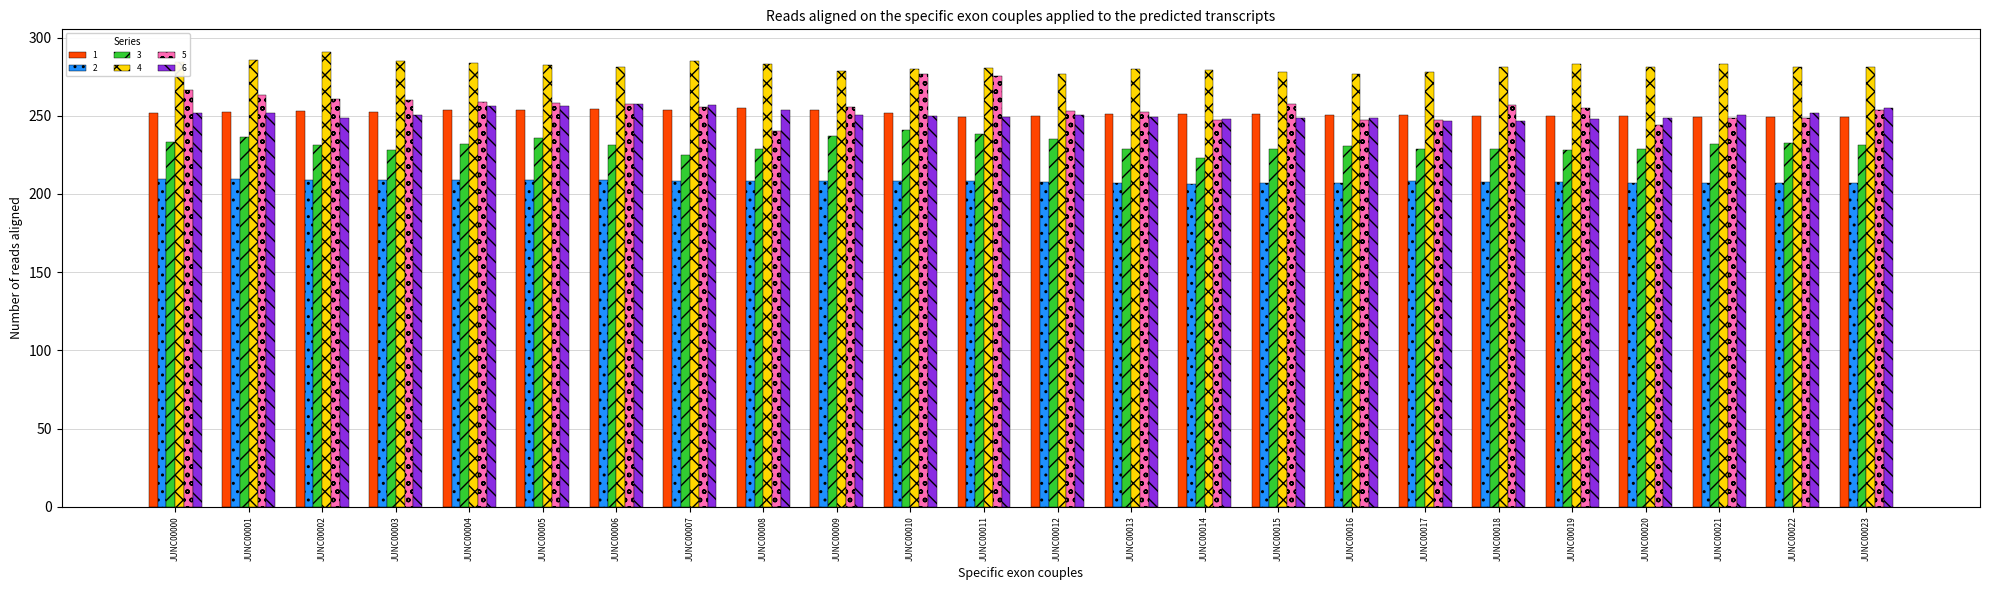

What is the minimum value for 6?

246.5